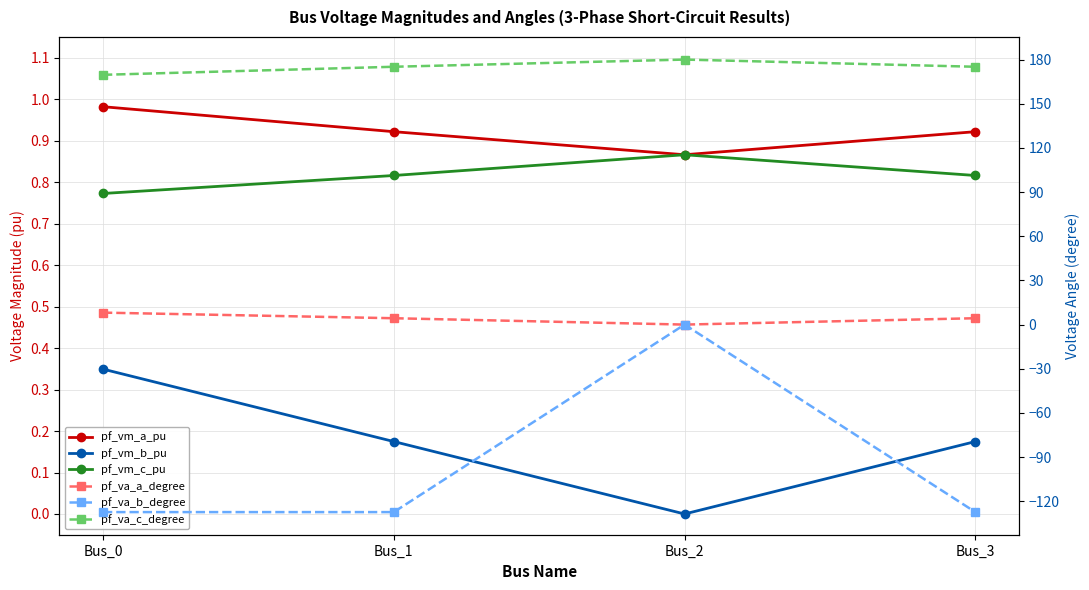

What is the greatest value displayed?

180.0